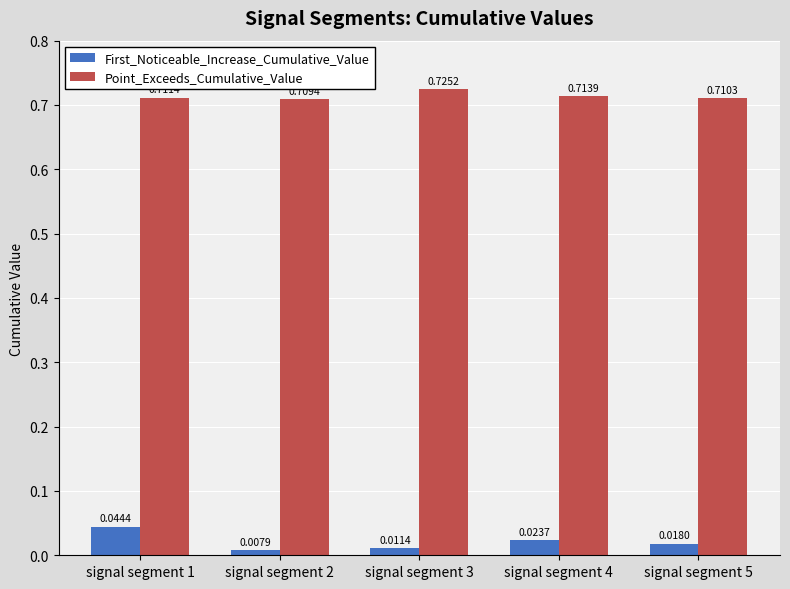

Where is First_Noticeable_Increase_Cumulative_Value nearest to the value 0?

signal segment 2